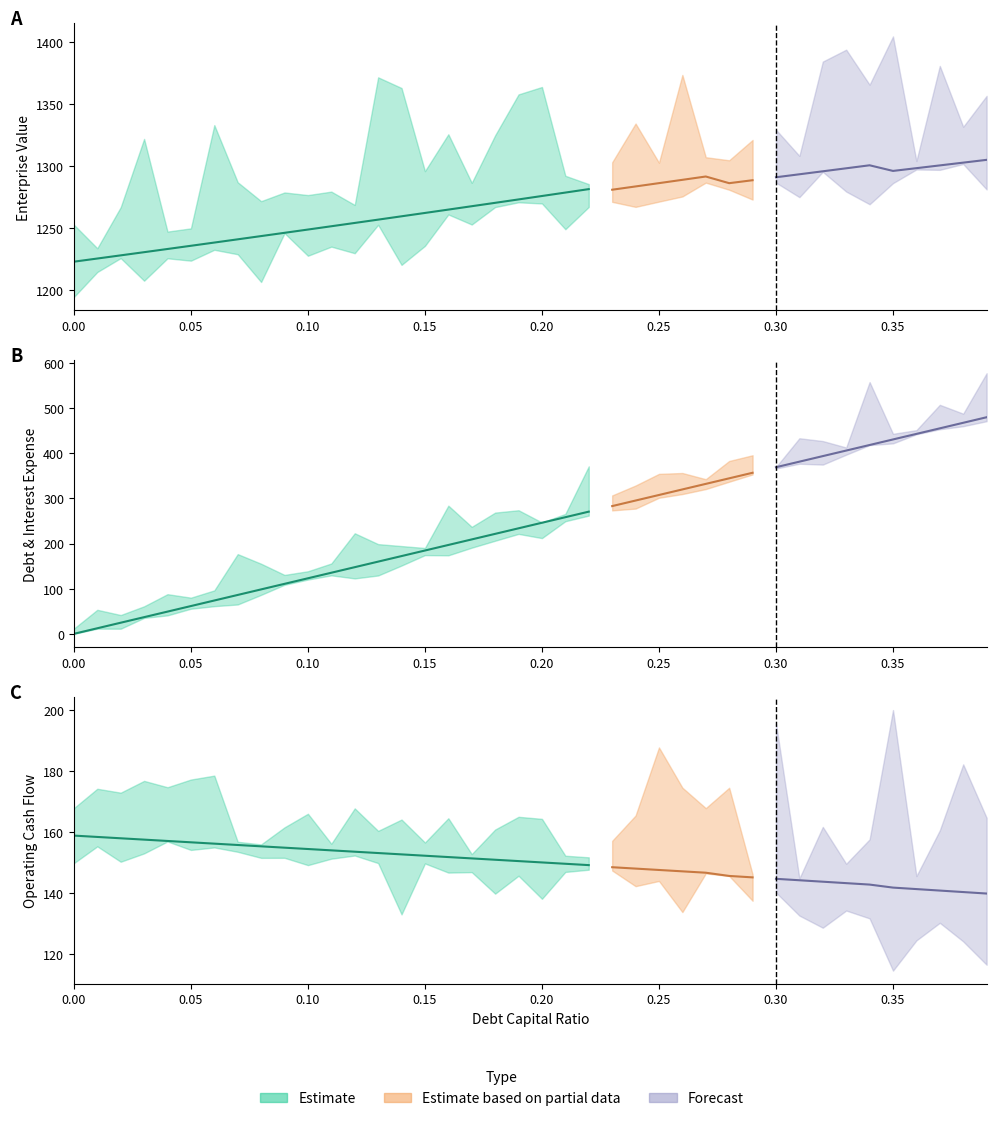

Where is operating_cash_flow nearest to the value 149?

0.22